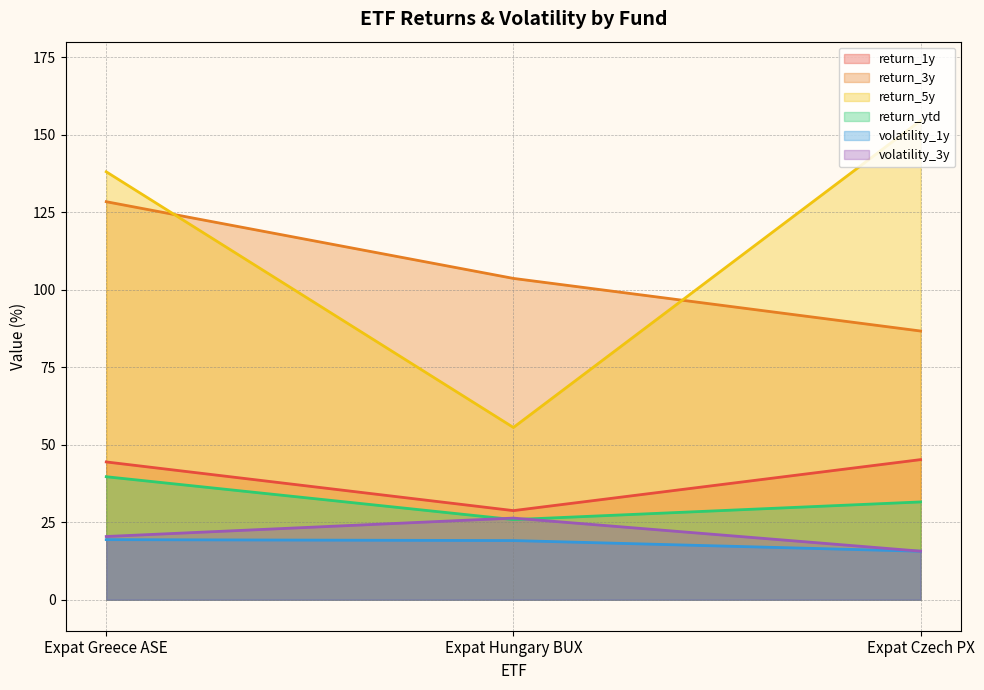

What is the label of the 2nd point from the left?

Expat Hungary BUX